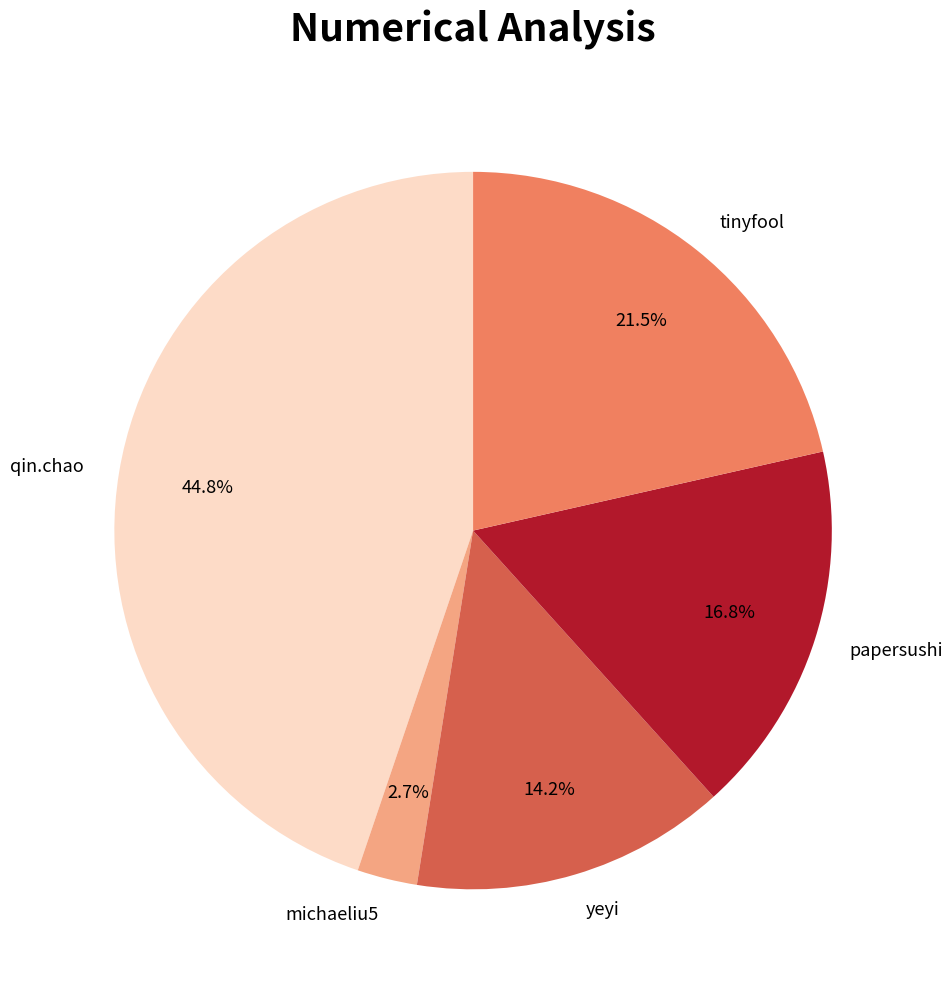

What is the smallest slice in the pie chart?

michaeliu5